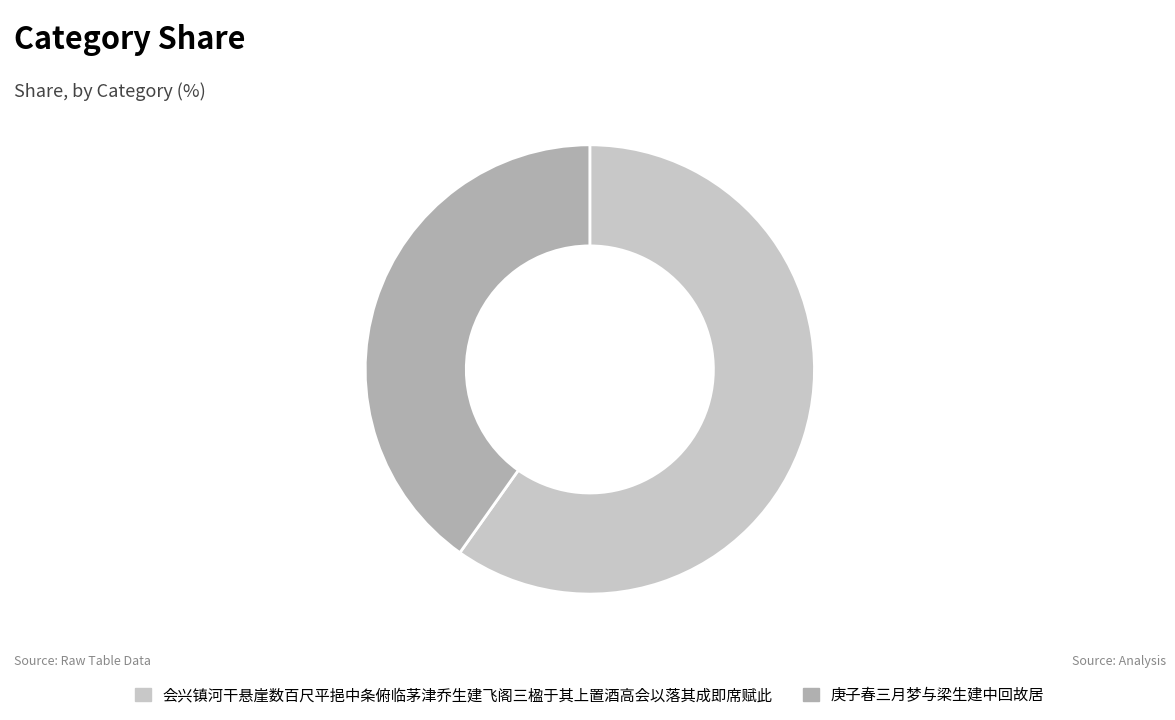

Which slice is the largest?

会兴镇河干悬崖数百尺平挹中条俯临茅津乔生建飞阁三楹于其上置酒高会以落其成即席赋此